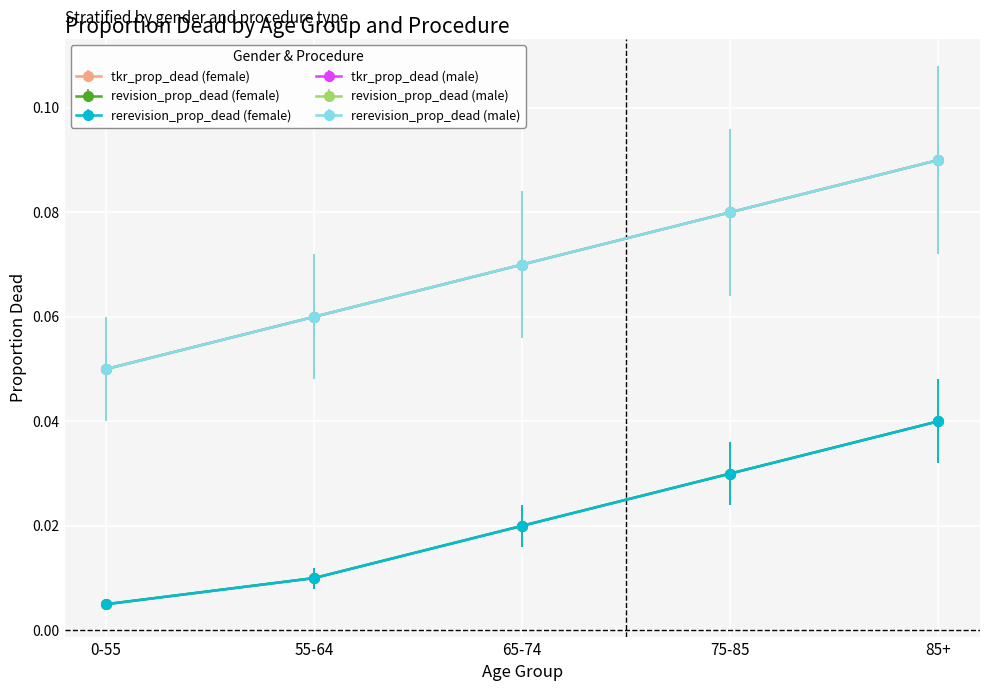

How many lines are shown in the chart?

6